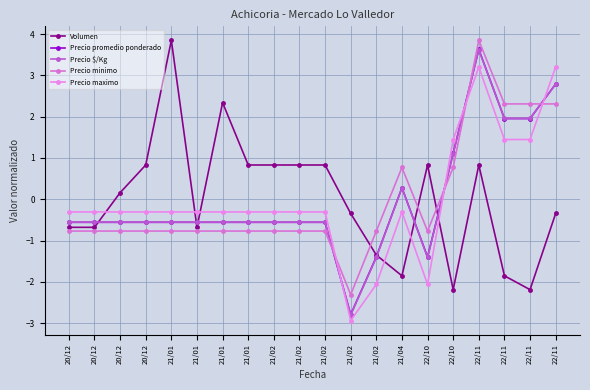

Where is the first local maximum for Precio $/Kg?

21/04